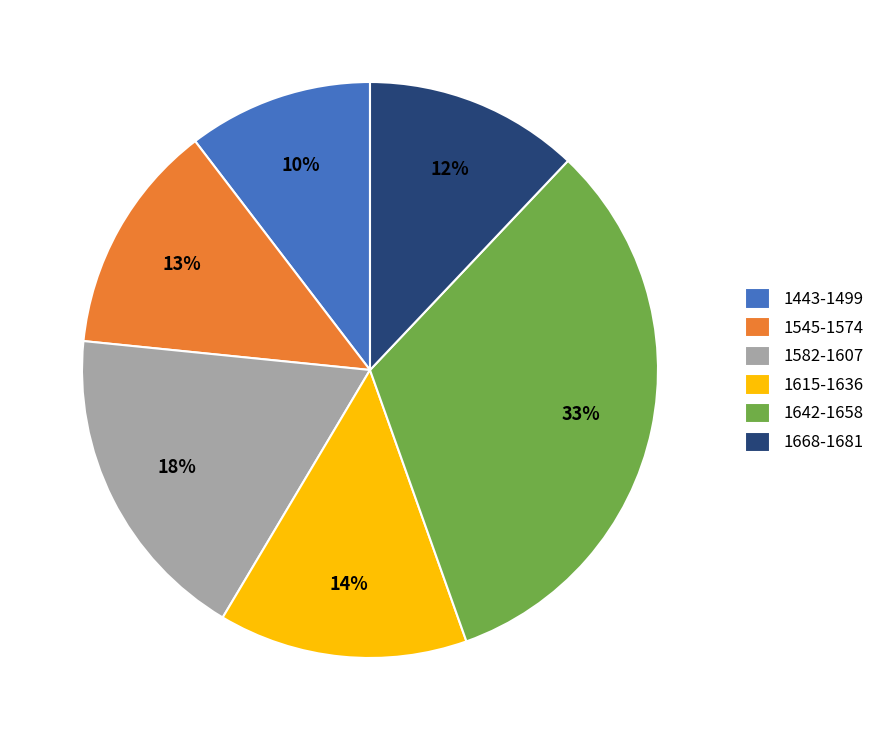

Which has a higher value, 1642-1658 or 1615-1636?

1642-1658